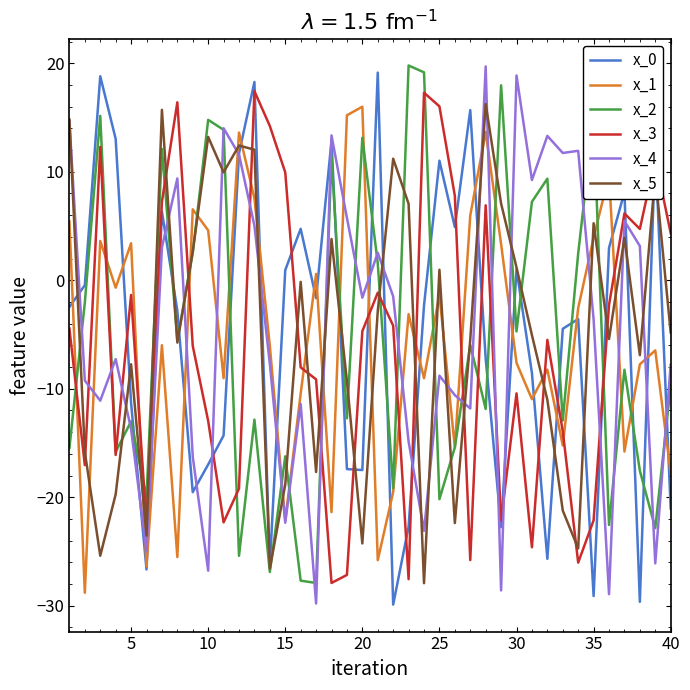

What is the maximum value shown in the chart?

19.8